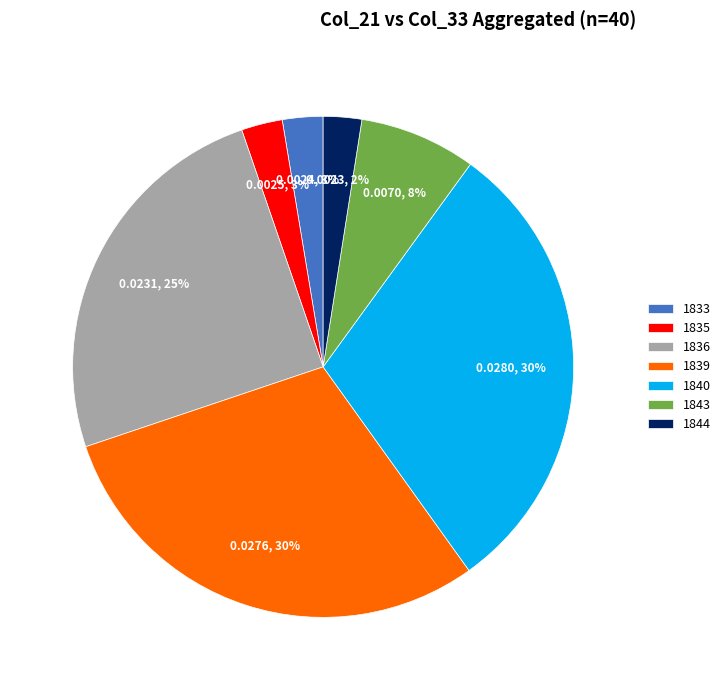

Is it true that 1835 is 3% of the pie?

True